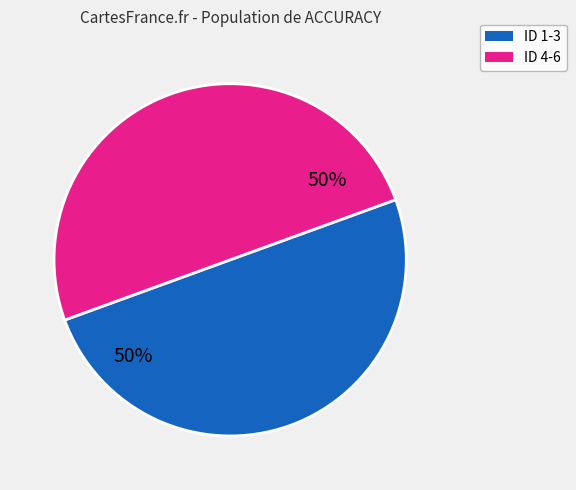

To the nearest percent, what is the average slice percentage?

50%